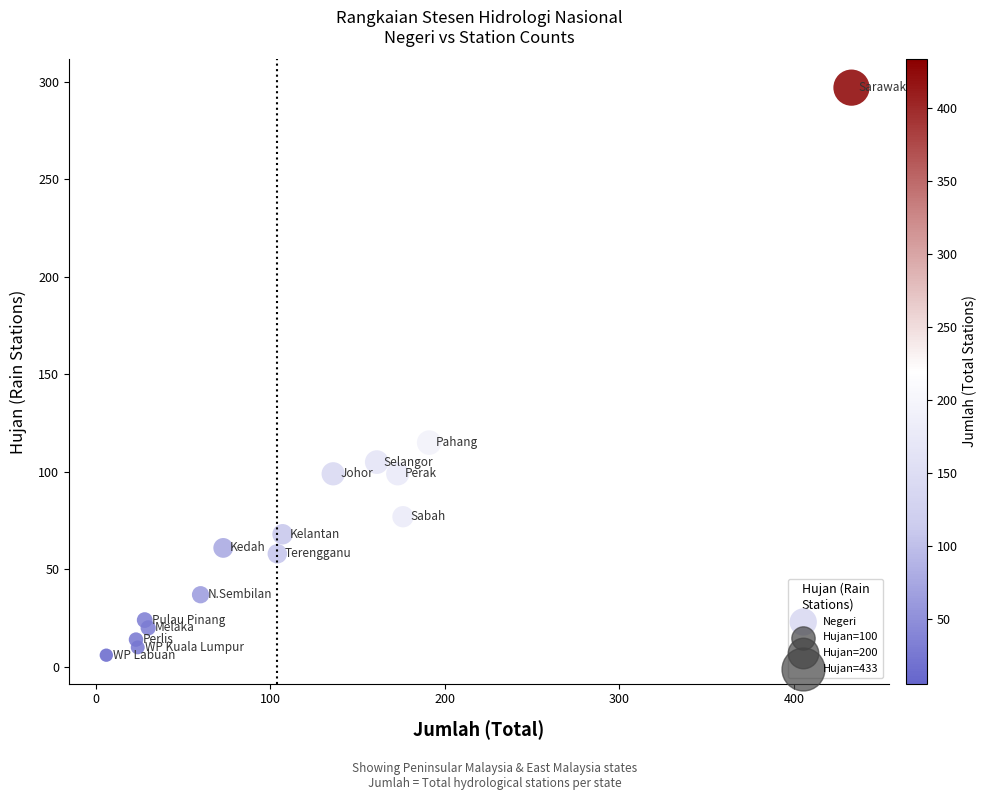

What is the range of X values (max minus min)?

427